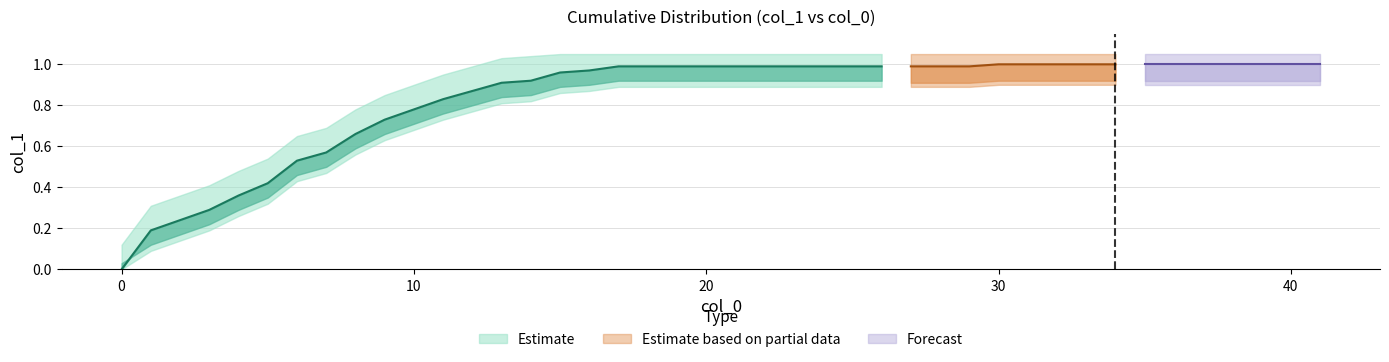

Which label corresponds to the largest value in the chart?

30